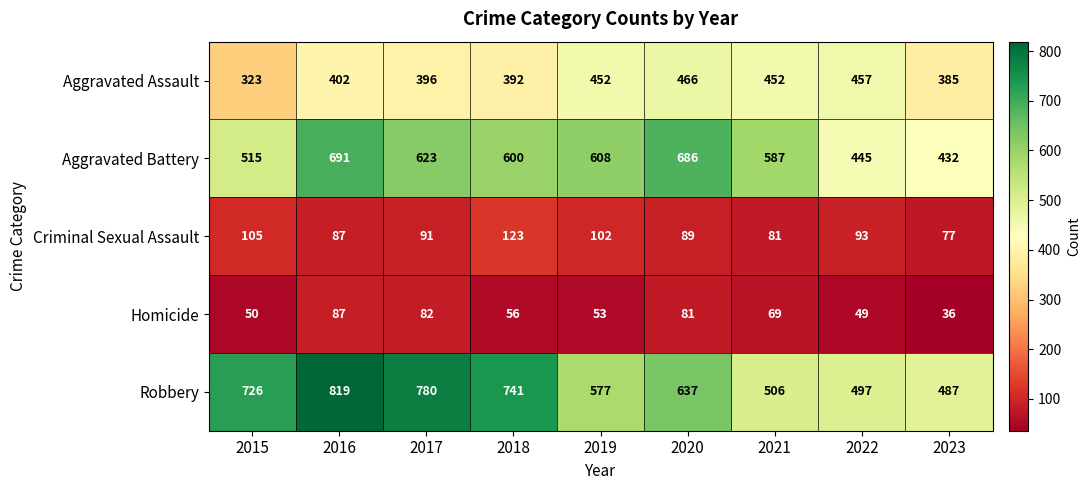

At how many categories does at least one series exceed 192?

9